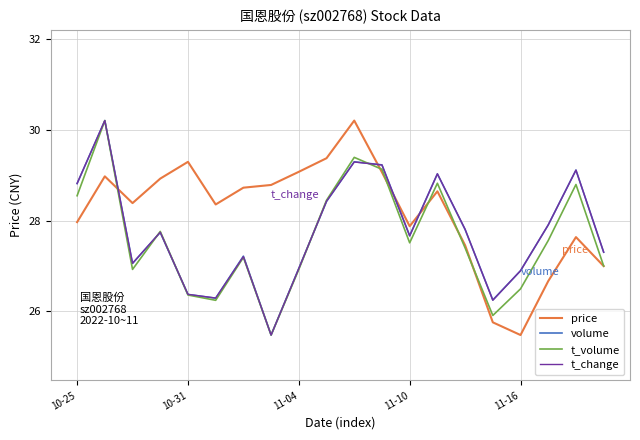

Which series has the largest total across all categories?

price